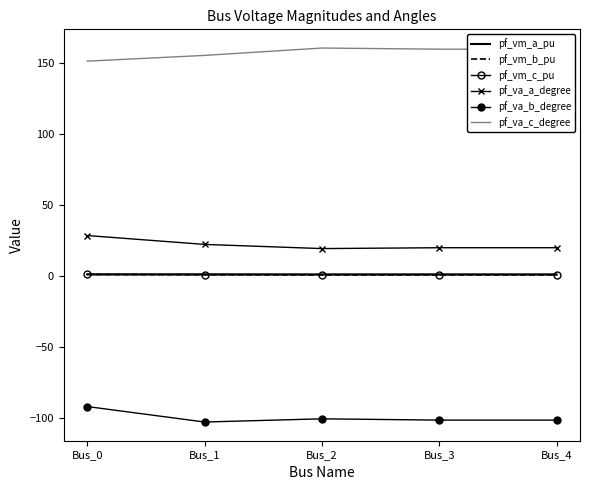

What is the approximate value of pf_va_b_degree at Bus_2?

-100.6